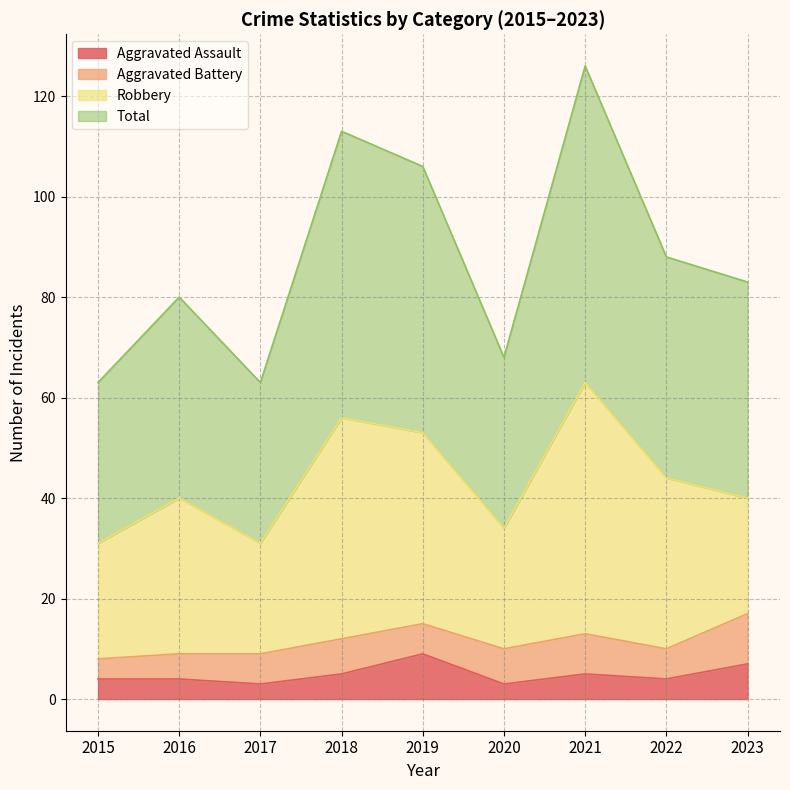

Which has a higher value, 2019 or 2021?

2019